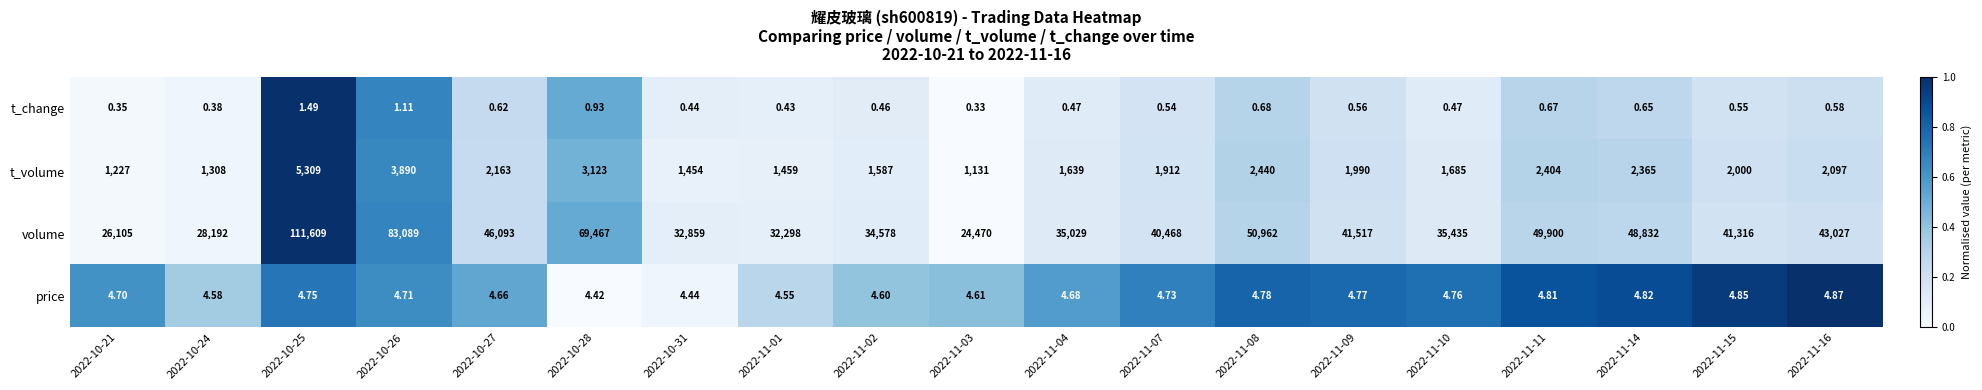

At 2022-10-21, list the series in order from smallest to largest.

t_change, price, t_volume, volume